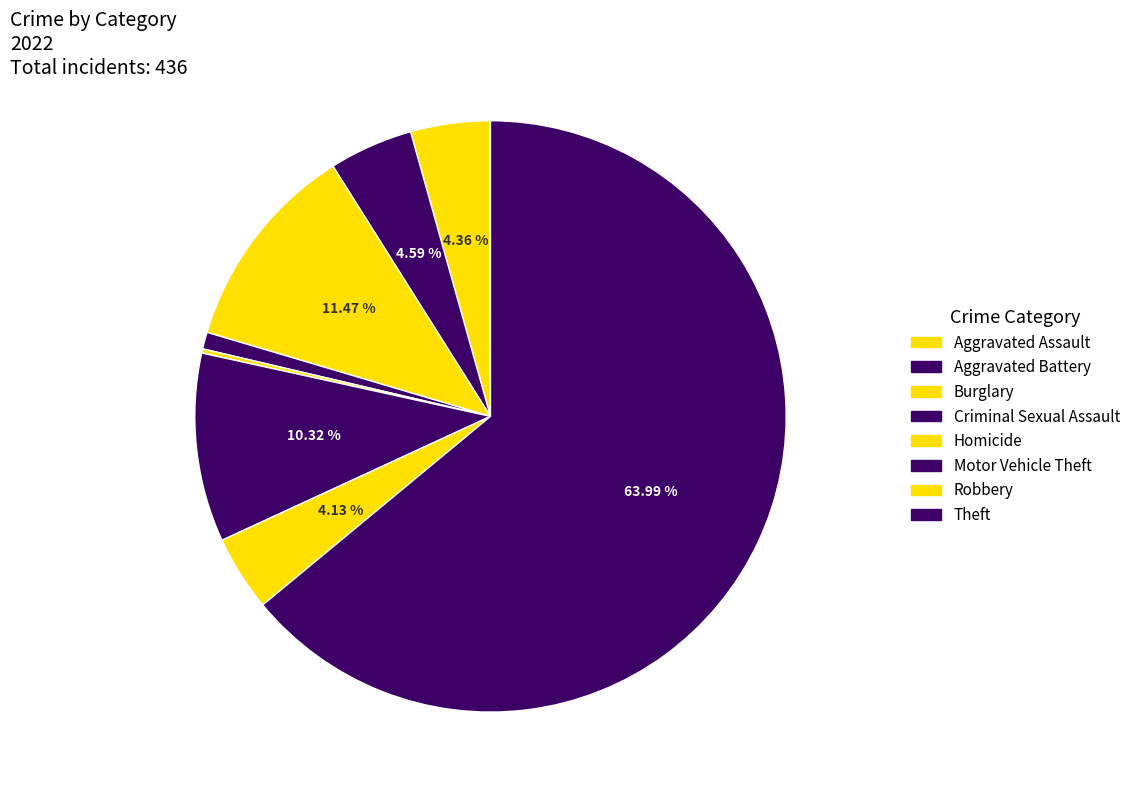

True or false: Aggravated Battery accounts for 5% of the total.

True